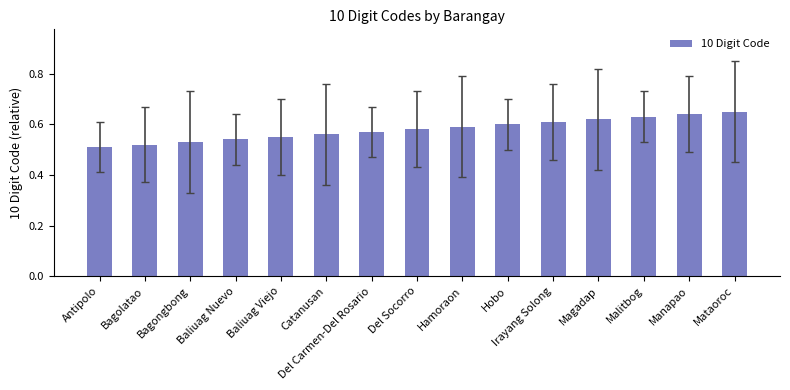

Where is the data nearest to the value 0?

Antipolo